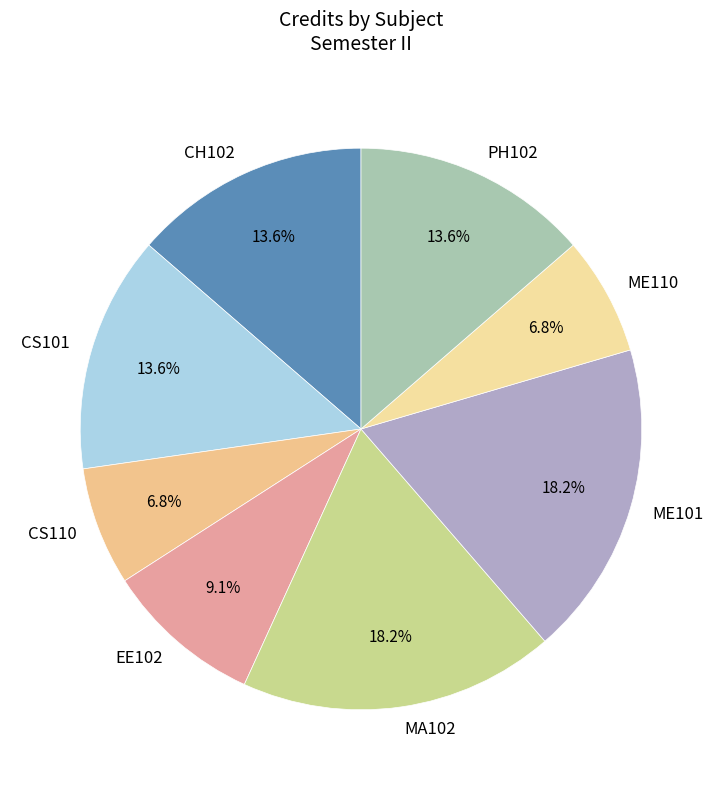

How many slices are in this pie chart?

8